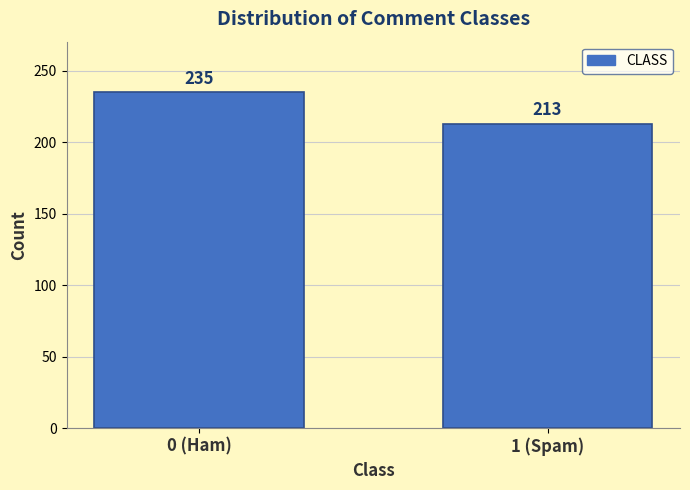

Reading left to right, what are all the values shown in this chart?

0 (Ham)=235	1 (Spam)=213